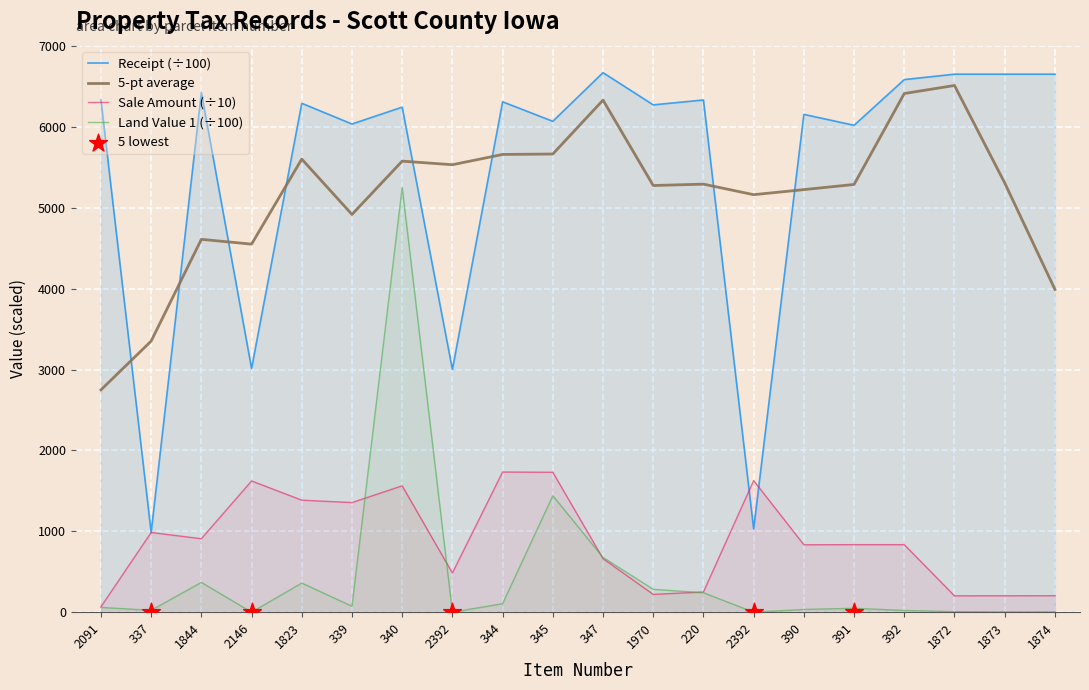

At how many categories does at least one series exceed 6545?

5